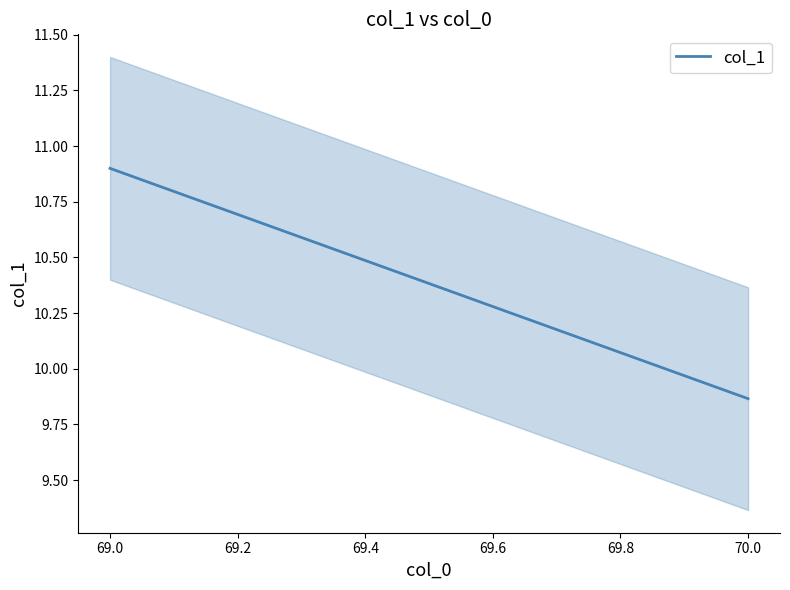

What is the average value?

10.4